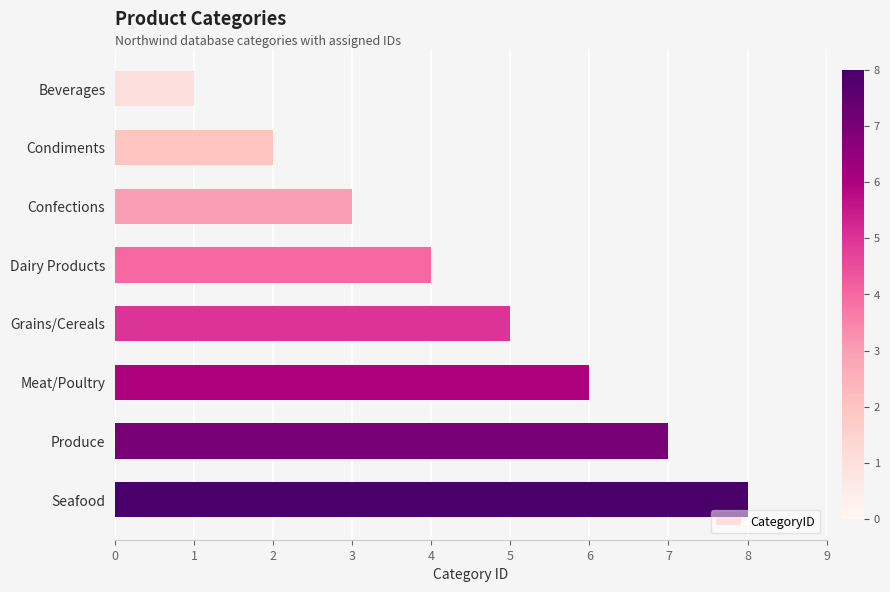

What is the difference between the values at Beverages and Meat/Poultry?

5